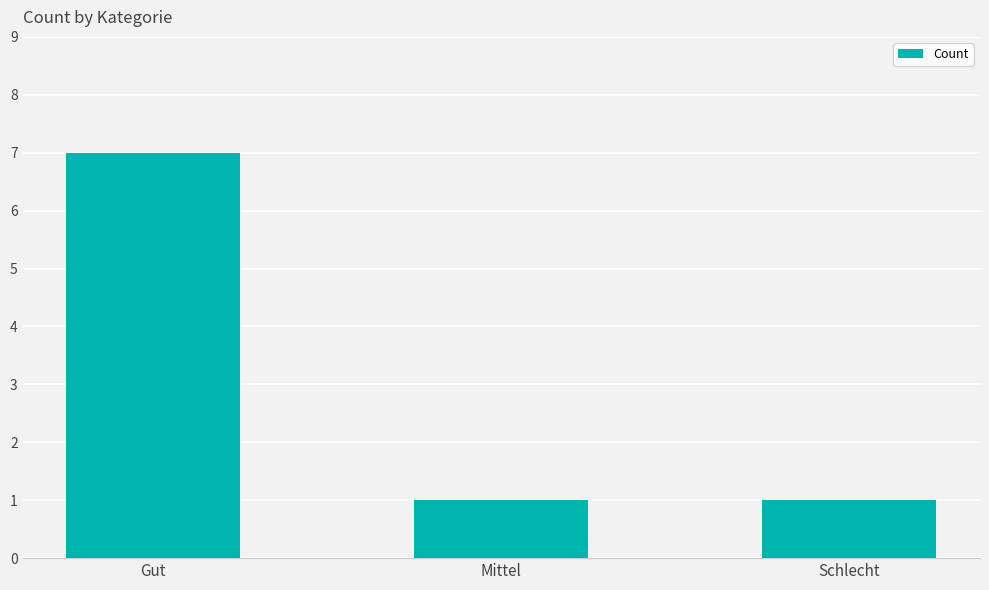

Does the chart contain any negative values?

No